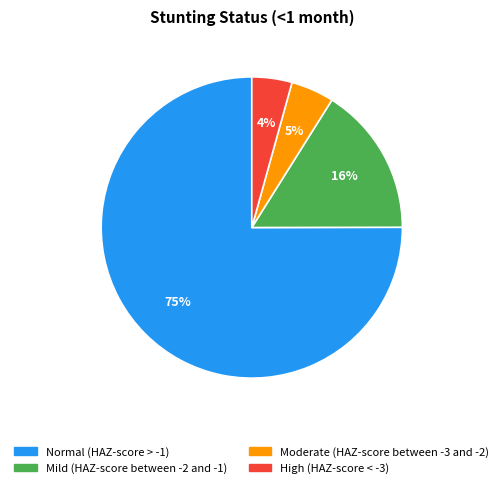

Which slice represents more than half of the pie?

Normal (HAZ-score > -1)